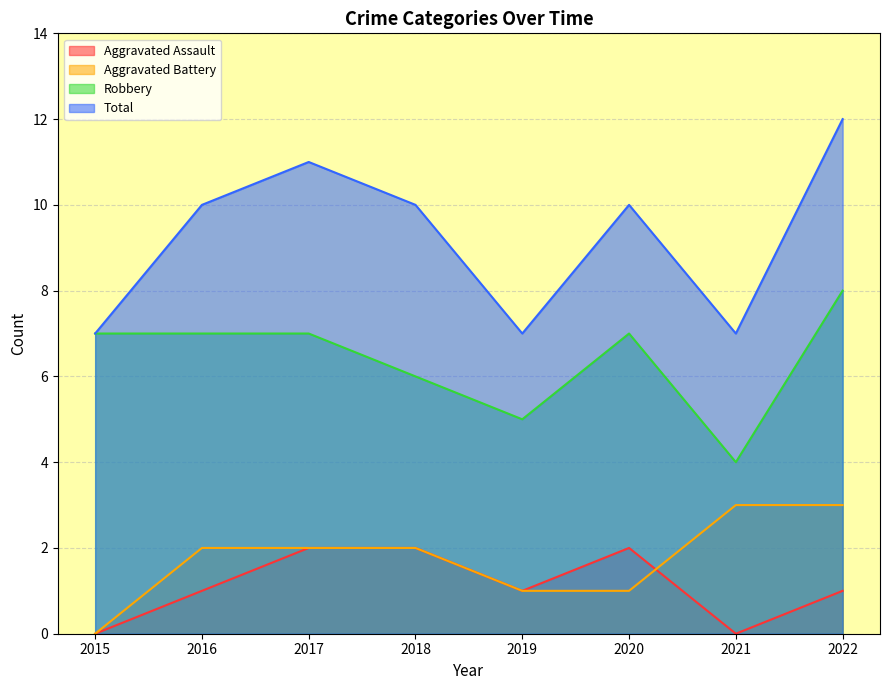

True or false: Robbery has a value of 5 at 2022.

False